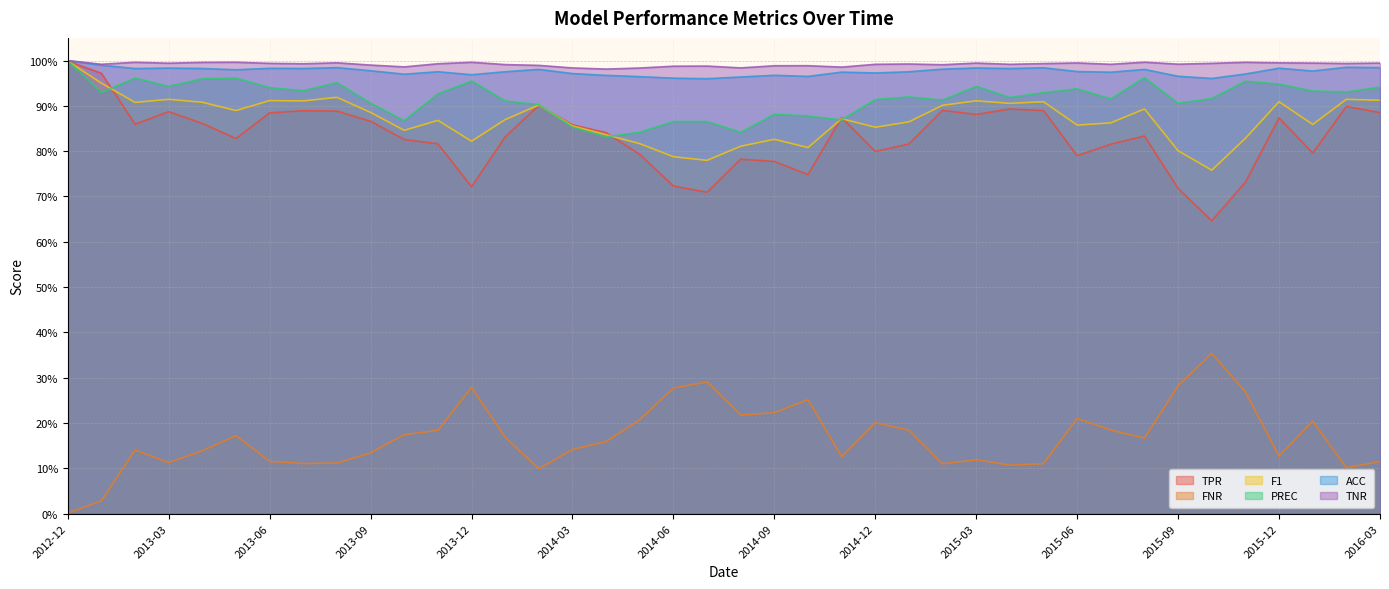

Reading right to left, transcribe all the data shown in this chart.

TPR: 0.9	0.9	0.8	0.9	0.7	0.6	0.7	0.8	0.8	0.8	0.9	0.9	0.9	0.9	0.8	0.8	0.9	0.7	0.8	0.8	0.7	0.7	0.8	0.8	0.9	0.9	0.8	0.7	0.8	0.8	0.9	0.9	0.9	0.9	0.8	0.9	0.9	0.9	1.0	1.0
FNR: 0.1	0.1	0.2	0.1	0.3	0.4	0.3	0.2	0.2	0.2	0.1	0.1	0.1	0.1	0.2	0.2	0.1	0.3	0.2	0.2	0.3	0.3	0.2	0.2	0.1	0.1	0.2	0.3	0.2	0.2	0.1	0.1	0.1	0.1	0.2	0.1	0.1	0.1	0.0	0.0
F1: 0.9	0.9	0.9	0.9	0.8	0.8	0.8	0.9	0.9	0.9	0.9	0.9	0.9	0.9	0.9	0.9	0.9	0.8	0.8	0.8	0.8	0.8	0.8	0.8	0.9	0.9	0.9	0.8	0.9	0.8	0.9	0.9	0.9	0.9	0.9	0.9	0.9	0.9	1.0	1.0
PREC: 0.9	0.9	0.9	0.9	1.0	0.9	0.9	1.0	0.9	0.9	0.9	0.9	0.9	0.9	0.9	0.9	0.9	0.9	0.9	0.8	0.9	0.9	0.8	0.8	0.9	0.9	0.9	1.0	0.9	0.9	0.9	1.0	0.9	0.9	1.0	1.0	0.9	1.0	0.9	1.0
ACC: 1.0	1.0	1.0	1.0	1.0	1.0	1.0	1.0	1.0	1.0	1.0	1.0	1.0	1.0	1.0	1.0	1.0	1.0	1.0	1.0	1.0	1.0	1.0	1.0	1.0	1.0	1.0	1.0	1.0	1.0	1.0	1.0	1.0	1.0	1.0	1.0	1.0	1.0	1.0	1.0
TNR: 1.0	1.0	1.0	1.0	1.0	1.0	1.0	1.0	1.0	1.0	1.0	1.0	1.0	1.0	1.0	1.0	1.0	1.0	1.0	1.0	1.0	1.0	1.0	1.0	1.0	1.0	1.0	1.0	1.0	1.0	1.0	1.0	1.0	1.0	1.0	1.0	1.0	1.0	1.0	1.0